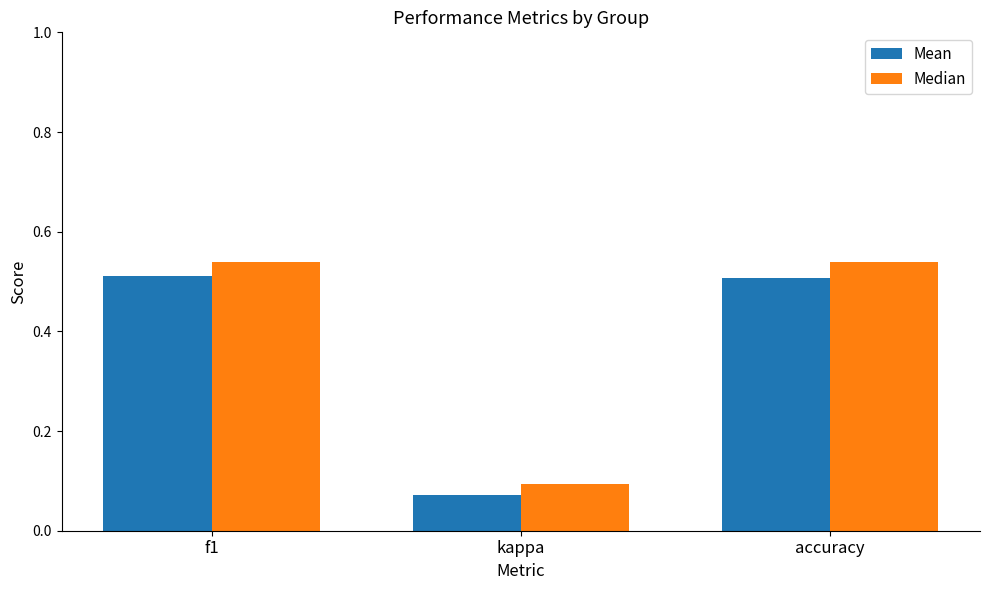

Which category has the lowest value in the Mean series?

kappa